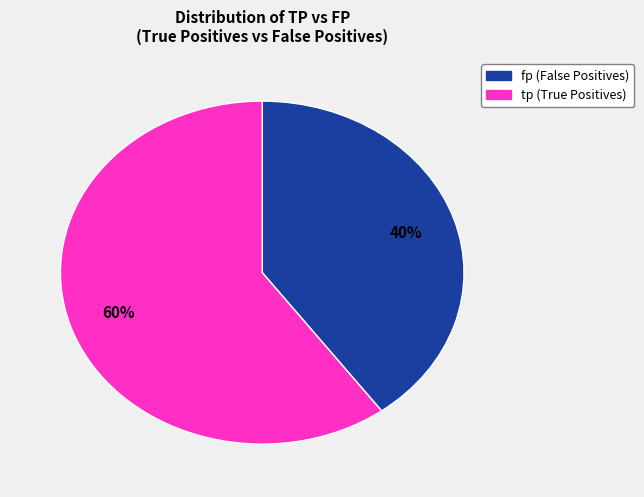

To the nearest percent, what is the average slice percentage?

50%